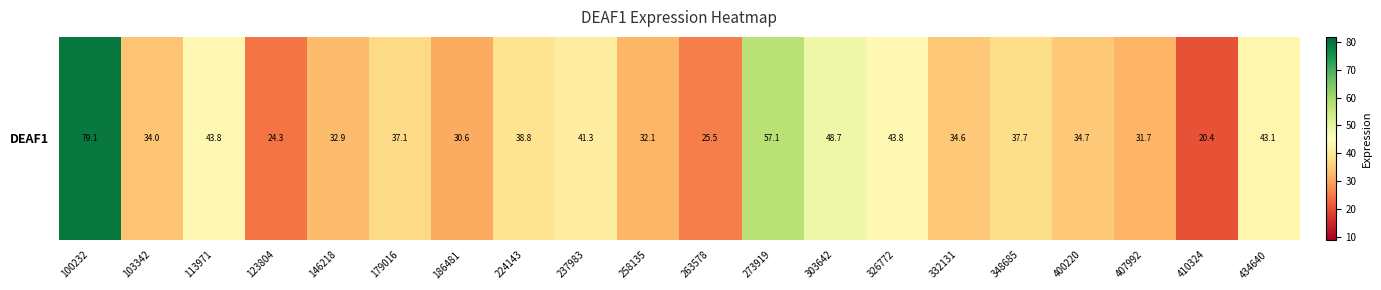

Which label corresponds to the smallest value in the chart?

410324